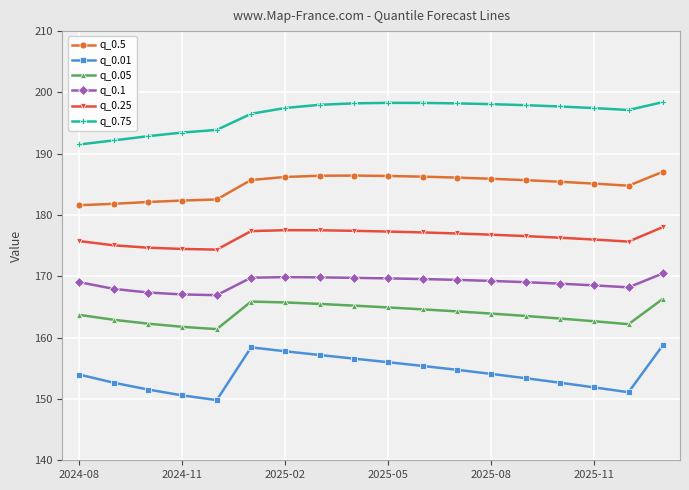

What is the value of the q_0.25 point at the 18th from the left?

178.0